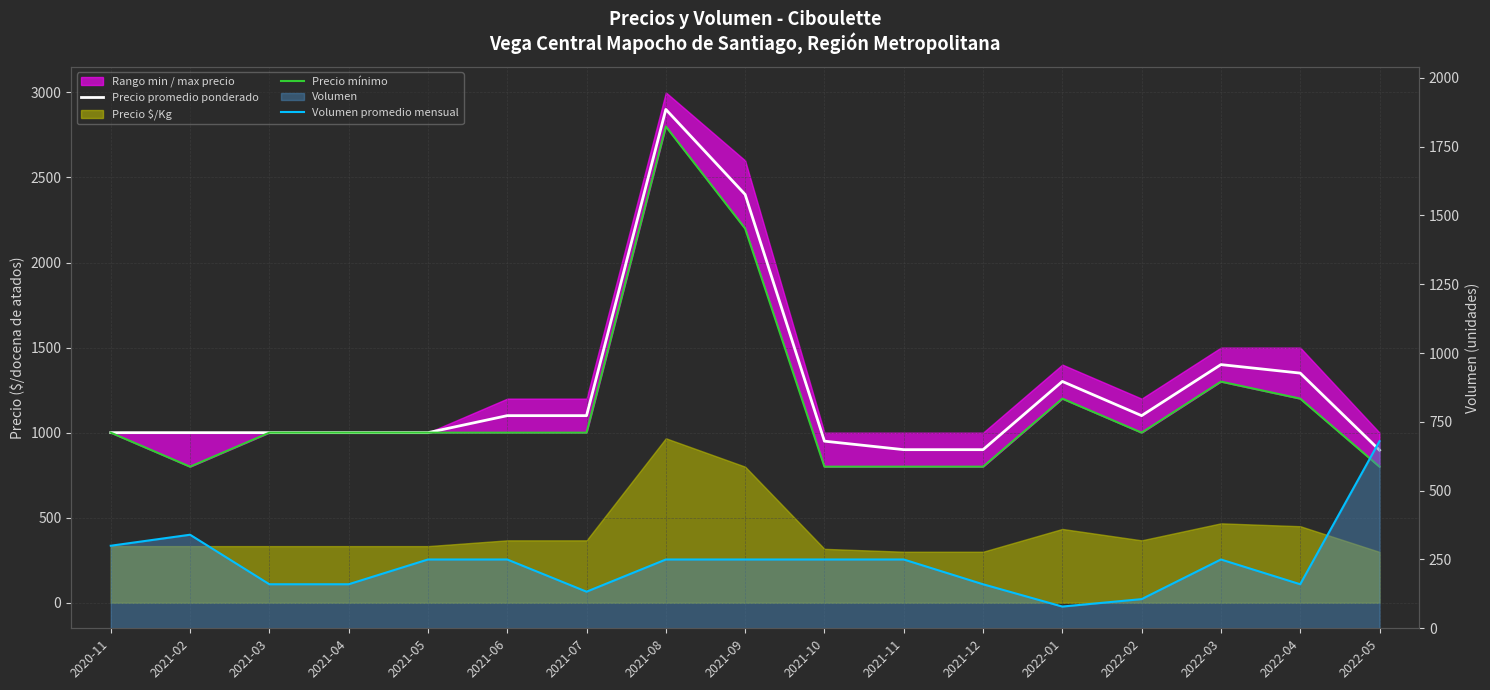

Reading left to right, list all the values displayed in this chart.

Precio promedio ponderado: 2020-11=1000	2021-02=1000	2021-03=1000	2021-04=1000	2021-05=1000	2021-06=1100	2021-07=1100	2021-08=2900	2021-09=2400	2021-10=950	2021-11=900	2021-12=900	2022-01=1301	2022-02=1100	2022-03=1400	2022-04=1350	2022-05=897
Precio mínimo: 2020-11=1000	2021-02=800	2021-03=1000	2021-04=1000	2021-05=1000	2021-06=1000	2021-07=1000	2021-08=2800	2021-09=2200	2021-10=800	2021-11=800	2021-12=800	2022-01=1200	2022-02=1000	2022-03=1300	2022-04=1200	2022-05=800
Volumen promedio mensual: 2020-11=300	2021-02=340	2021-03=160	2021-04=160	2021-05=250	2021-06=250	2021-07=133	2021-08=250	2021-09=250	2021-10=250	2021-11=250	2021-12=160	2022-01=79	2022-02=106	2022-03=250	2022-04=160	2022-05=680